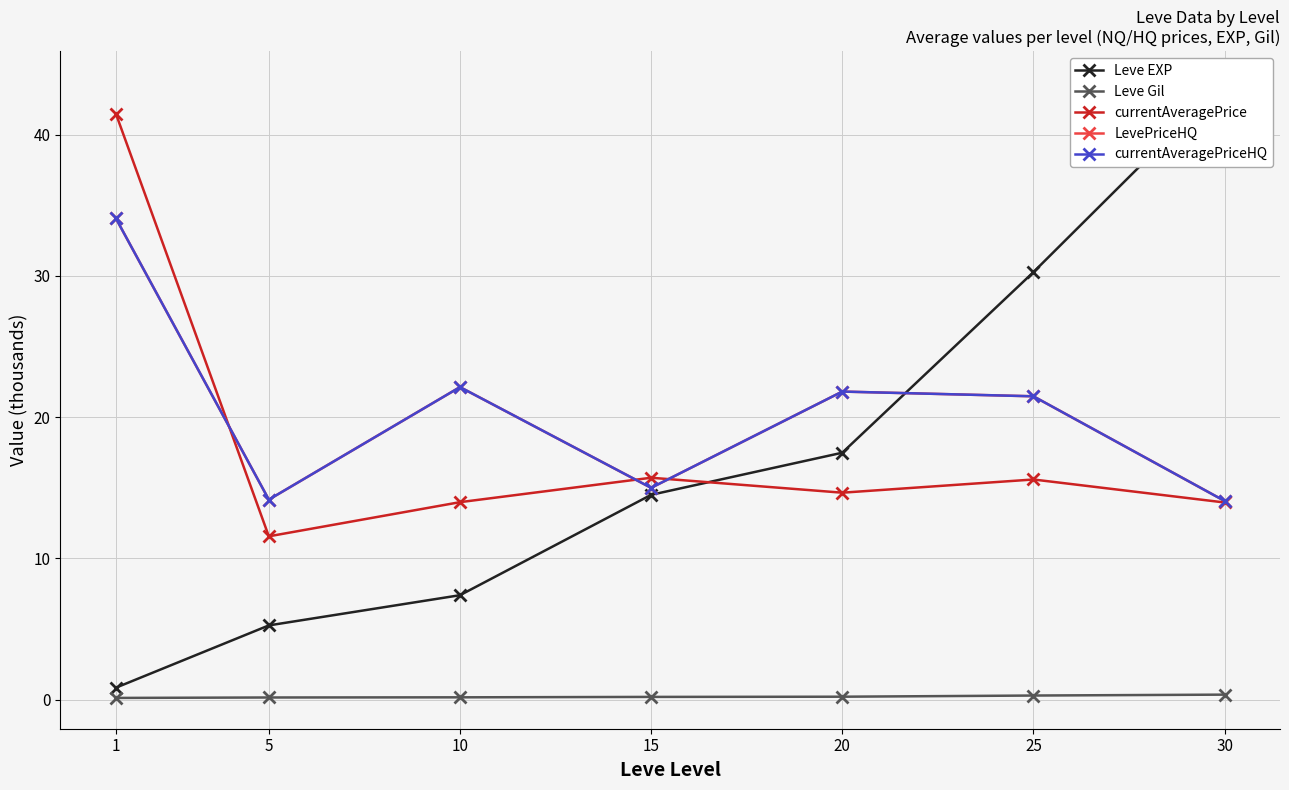

Where is currentAveragePriceHQ nearest to the value 24?

10